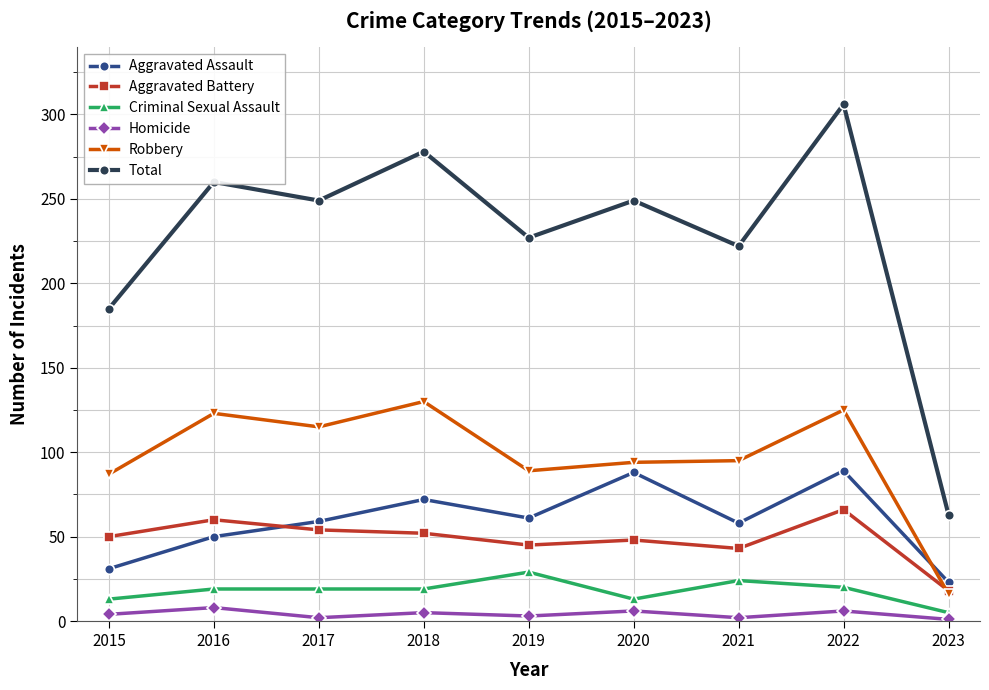

What is the value of the Aggravated Battery point at the 7th from the left?

43